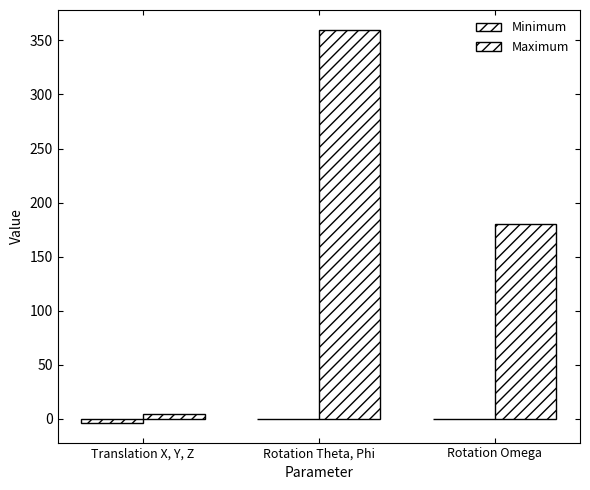

Which series has the largest range (max minus min)?

Maximum